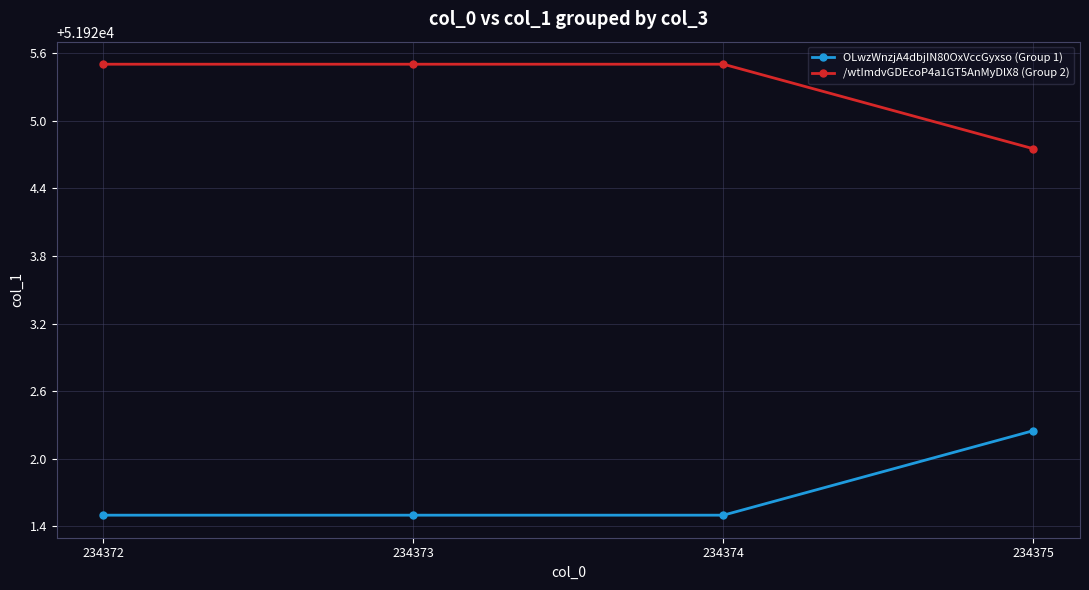

What is the sum of all OLwzWnzjA4dbjIN80OxVccGyxso (Group 1) values?

207686.8